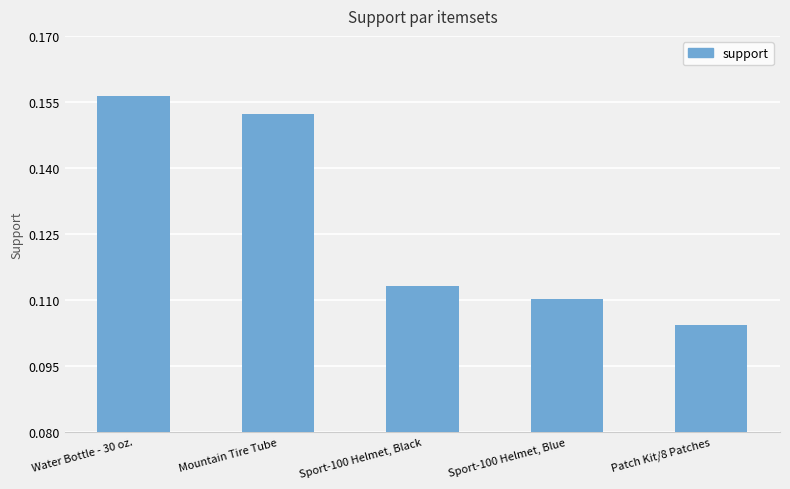

What is the label of the 2nd bar from the left?

Mountain Tire Tube